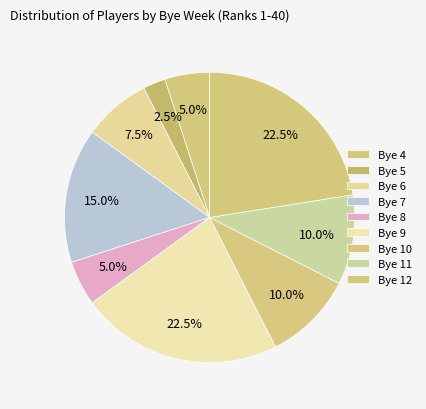

Count the number of slices in the pie.

9